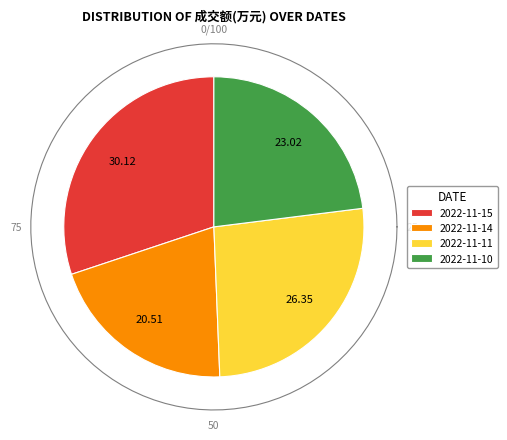

How many slices are in this pie chart?

4